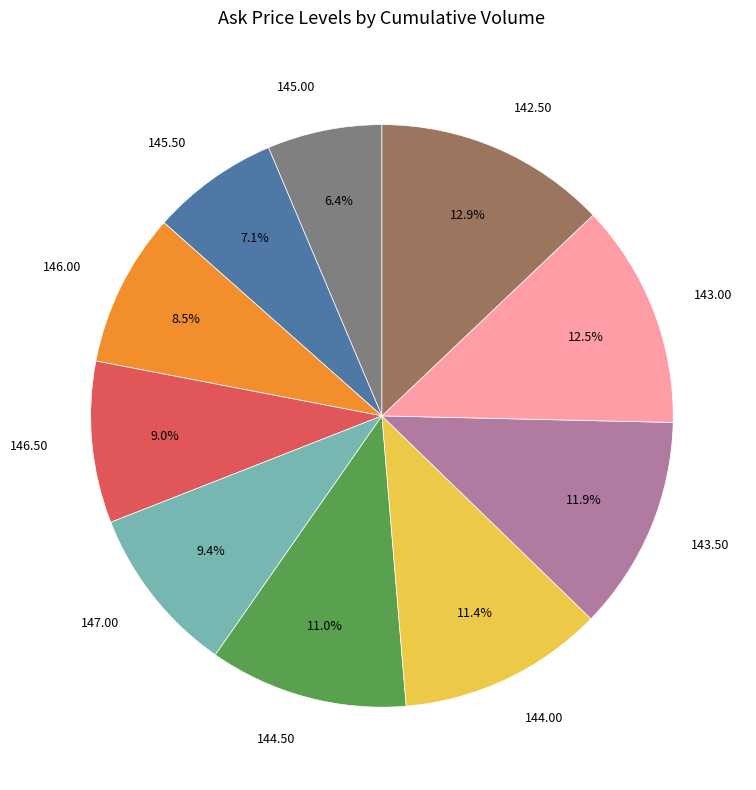

Do 145.50 and 146.00 together represent more than half of the pie?

No